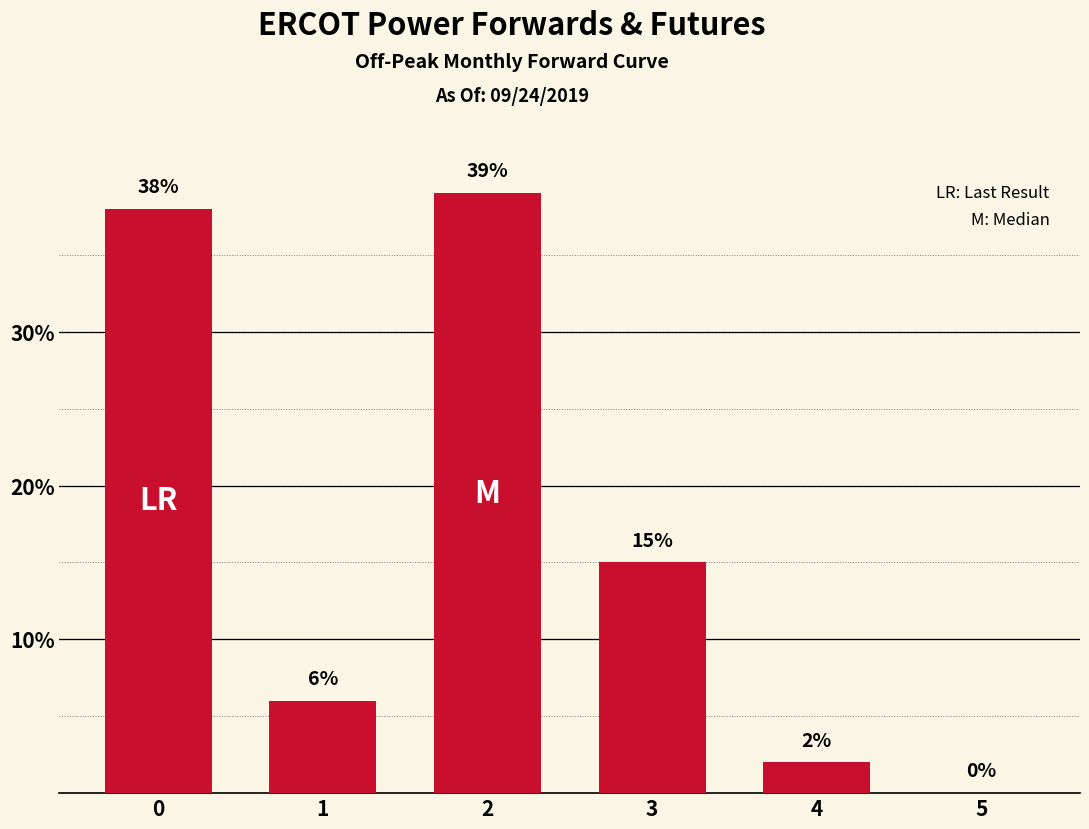

Which has a higher value, 4 or 3?

3